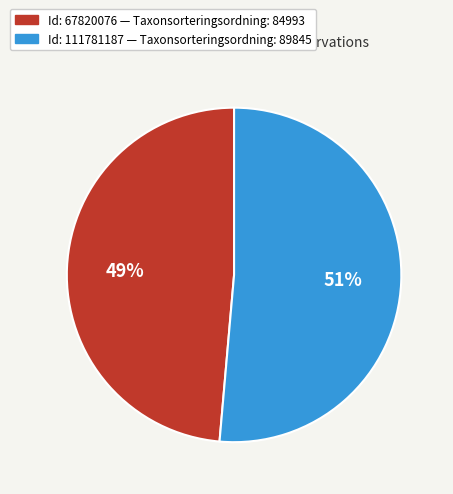

Does any single category account for the majority?

Yes